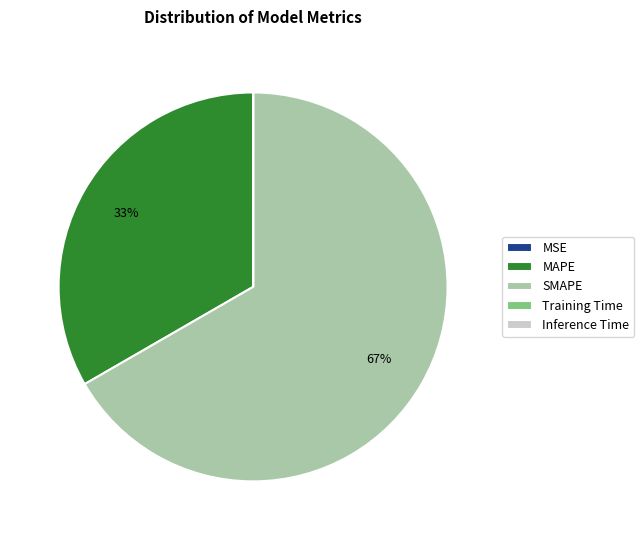

Which slice represents more than half of the pie?

SMAPE